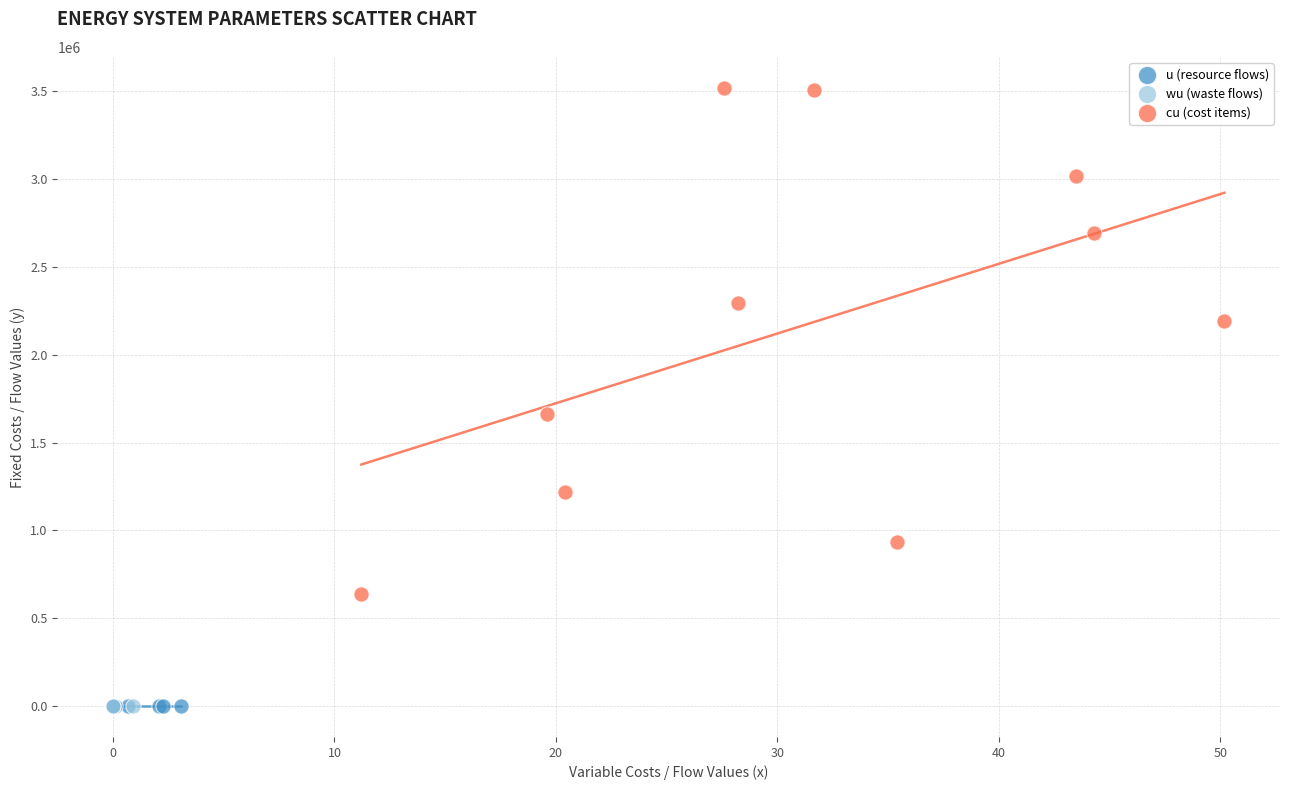

What are all the series names shown in the legend?

u (resource flows), wu (waste flows), cu (cost items)